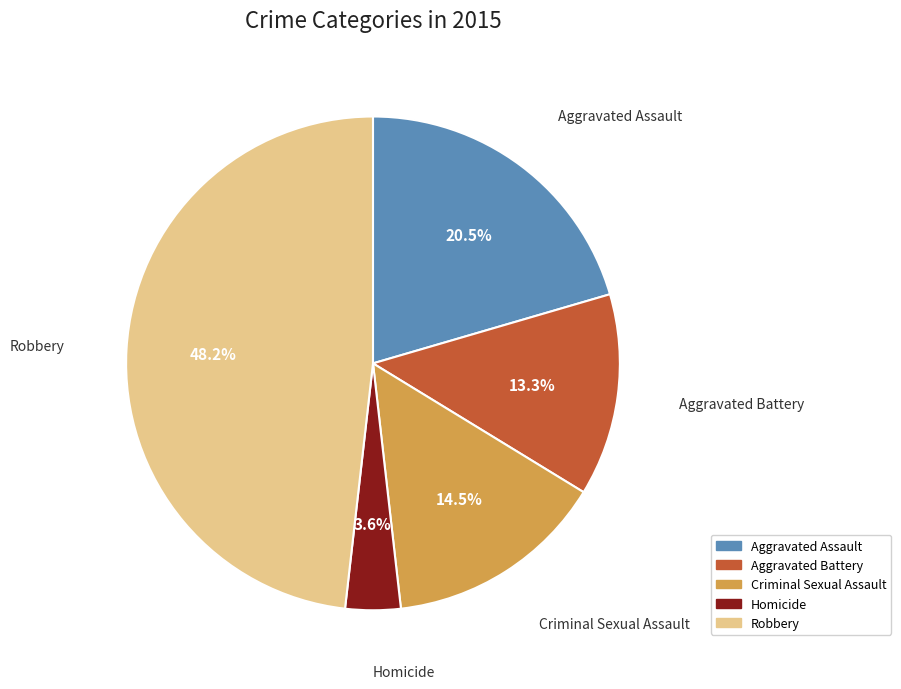

What portion of the pie excludes Criminal Sexual Assault?

85.5%